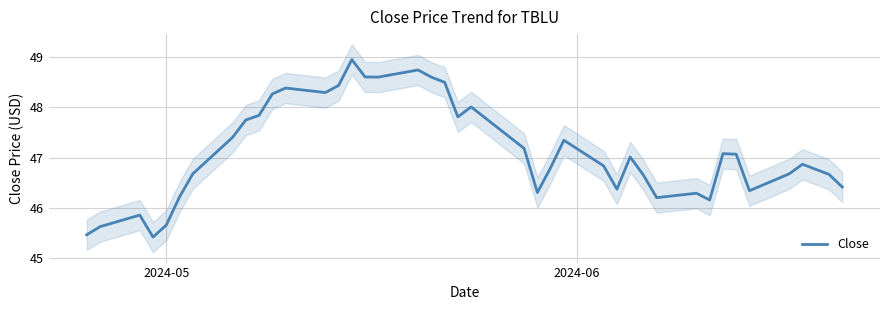

What is the minimum value shown in the chart?

45.4